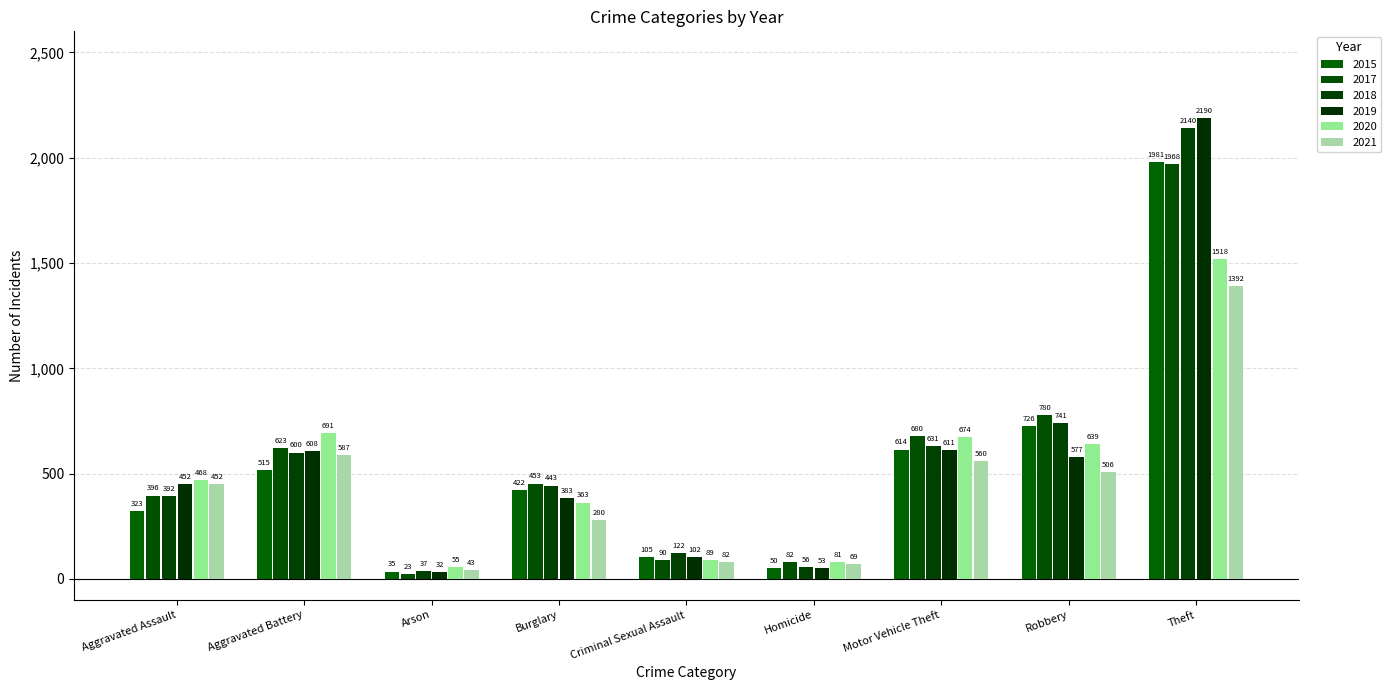

Reading left to right, list all the values displayed in this chart.

2015: Aggravated Assault=323	Aggravated Battery=515	Arson=35	Burglary=422	Criminal Sexual Assault=105	Homicide=50	Motor Vehicle Theft=614	Robbery=726	Theft=1981
2017: Aggravated Assault=396	Aggravated Battery=623	Arson=23	Burglary=453	Criminal Sexual Assault=90	Homicide=82	Motor Vehicle Theft=680	Robbery=780	Theft=1968
2018: Aggravated Assault=392	Aggravated Battery=600	Arson=37	Burglary=443	Criminal Sexual Assault=122	Homicide=56	Motor Vehicle Theft=631	Robbery=741	Theft=2140
2019: Aggravated Assault=452	Aggravated Battery=608	Arson=32	Burglary=383	Criminal Sexual Assault=102	Homicide=53	Motor Vehicle Theft=611	Robbery=577	Theft=2190
2020: Aggravated Assault=468	Aggravated Battery=691	Arson=55	Burglary=363	Criminal Sexual Assault=89	Homicide=81	Motor Vehicle Theft=674	Robbery=639	Theft=1518
2021: Aggravated Assault=452	Aggravated Battery=587	Arson=43	Burglary=280	Criminal Sexual Assault=82	Homicide=69	Motor Vehicle Theft=560	Robbery=506	Theft=1392